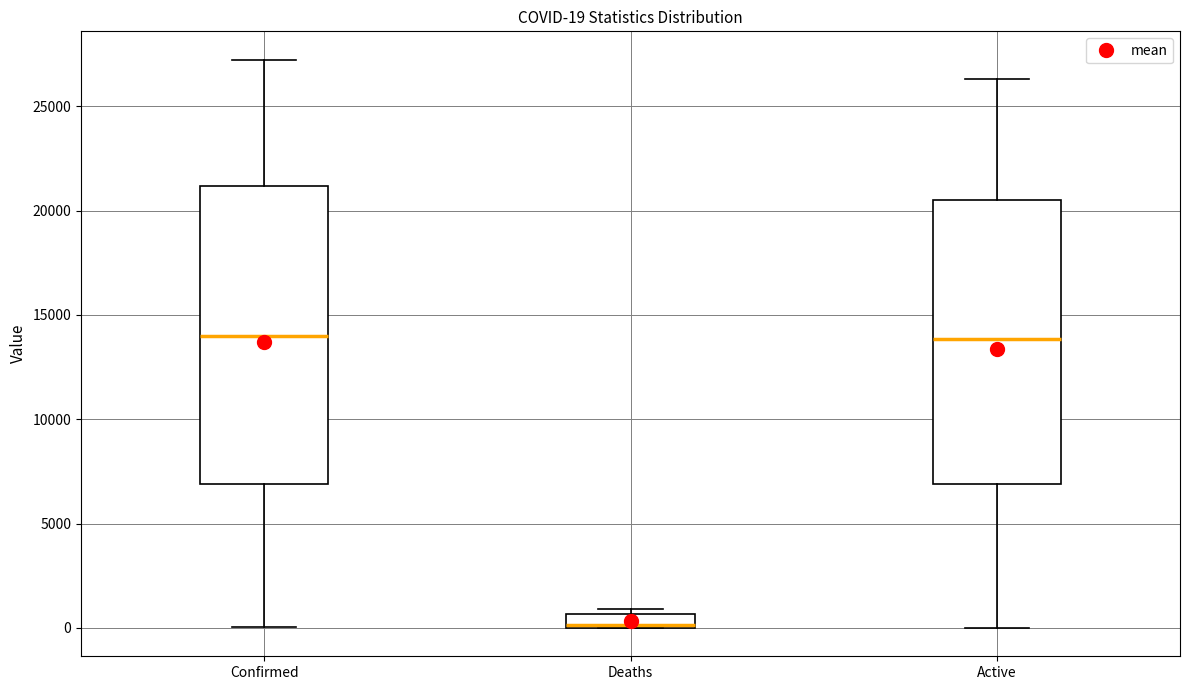

Which box has the lowest median line?

Deaths